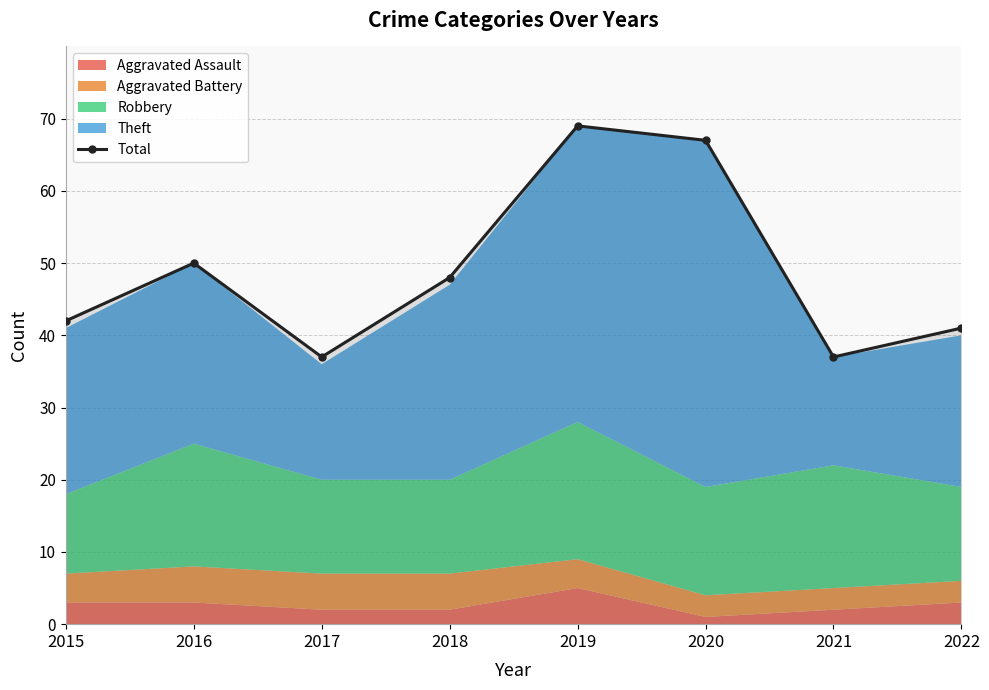

The chart shows a value of 42 at 2015. True or false?

True